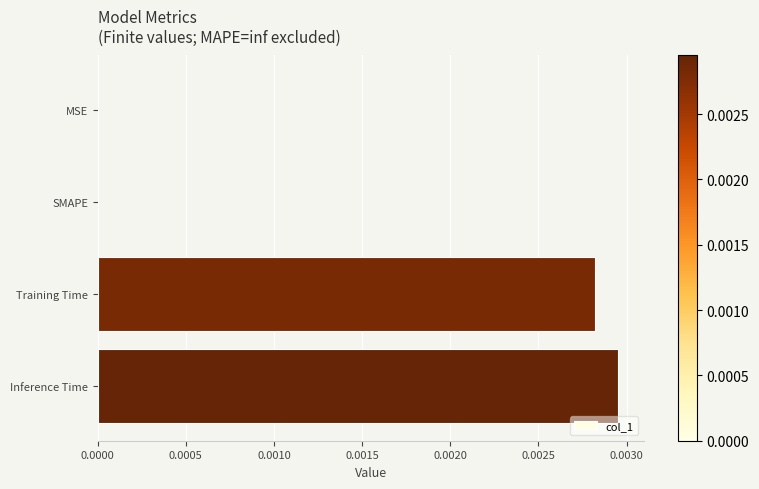

Between Training Time and MSE, which is larger?

Training Time